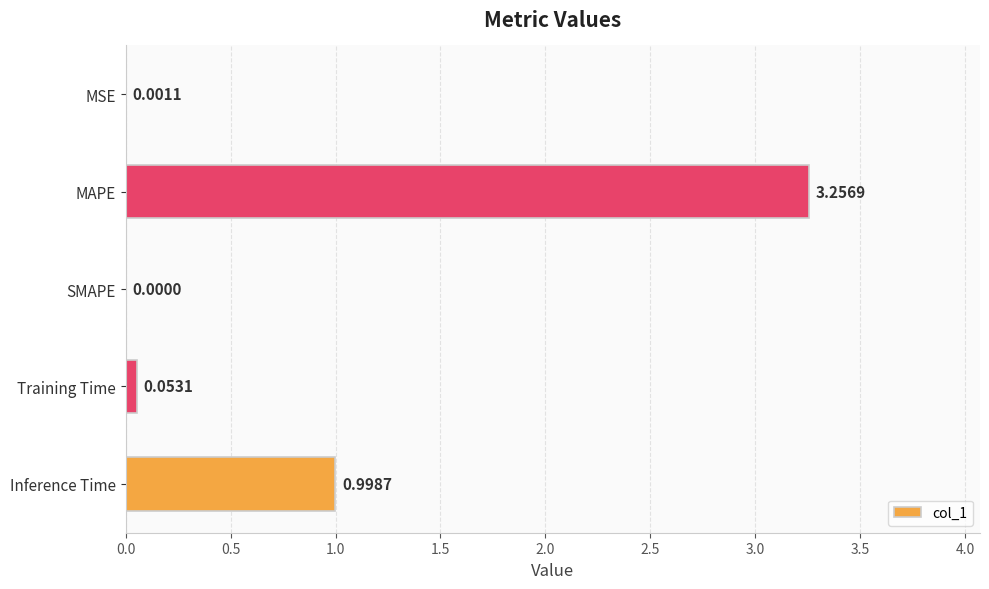

What is the change in value from MAPE to Training Time?

-3.2